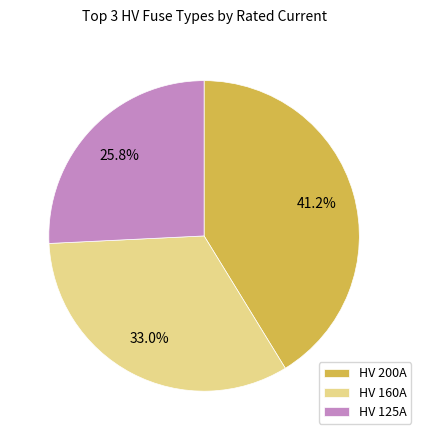

Do HV 125A and HV 160A together represent more than half of the pie?

Yes